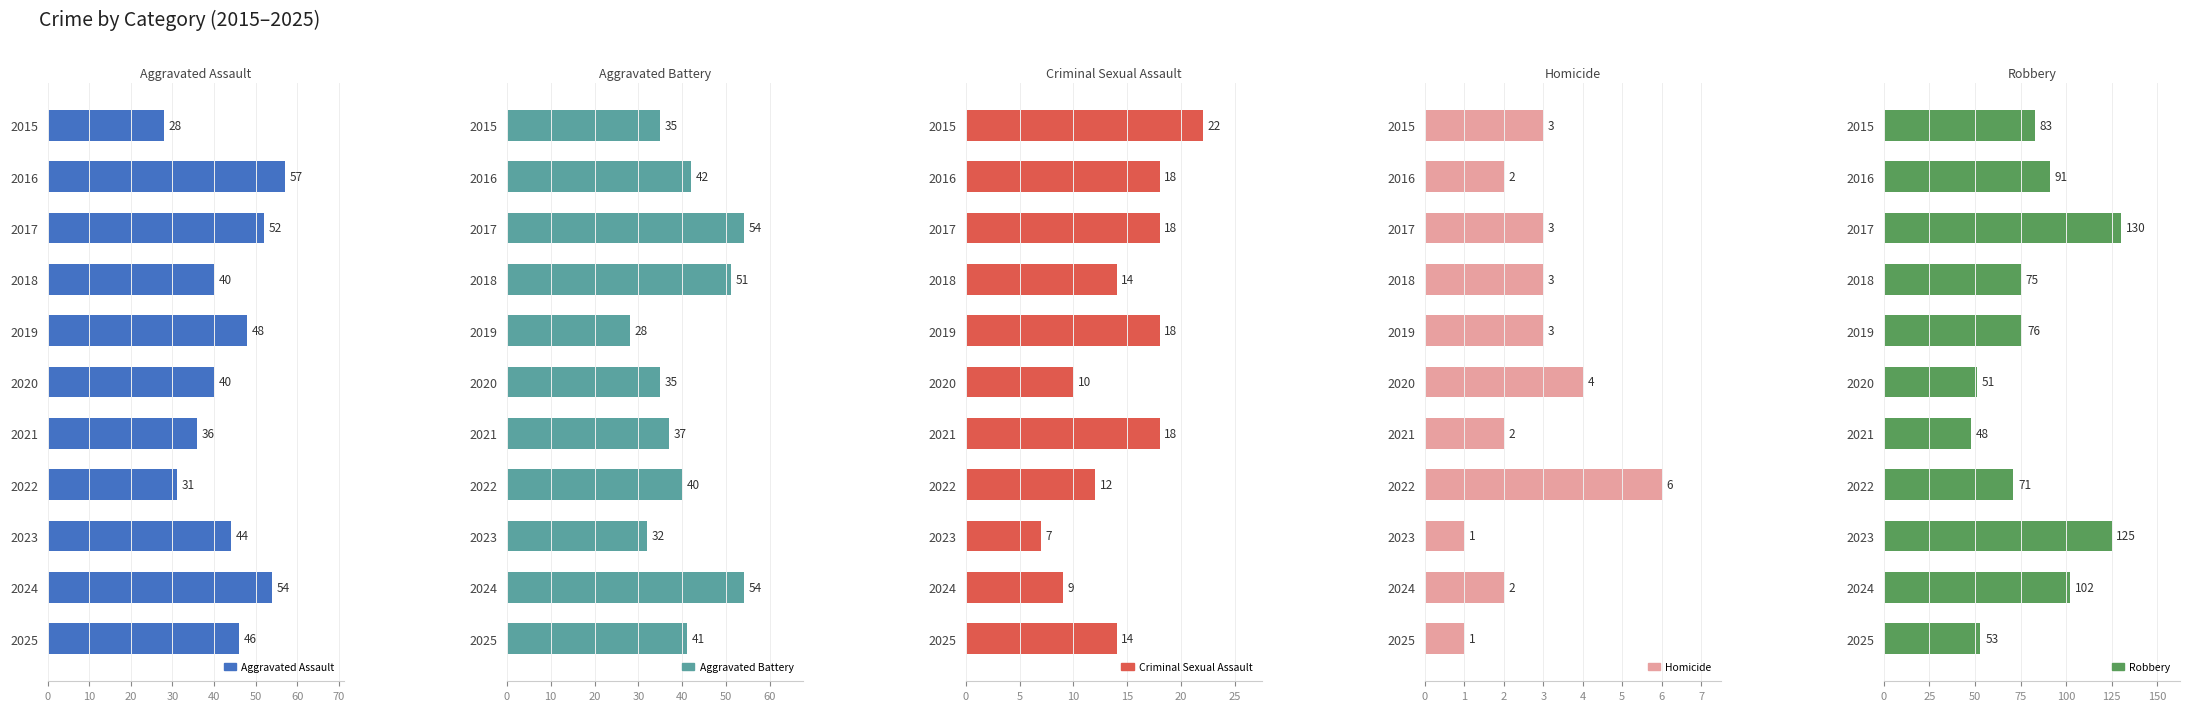

Between 2021 and 2015, which is larger?

2021